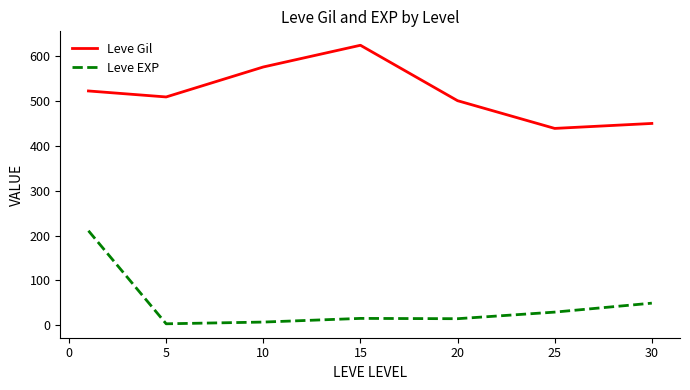

What is the greatest value displayed?

623.3